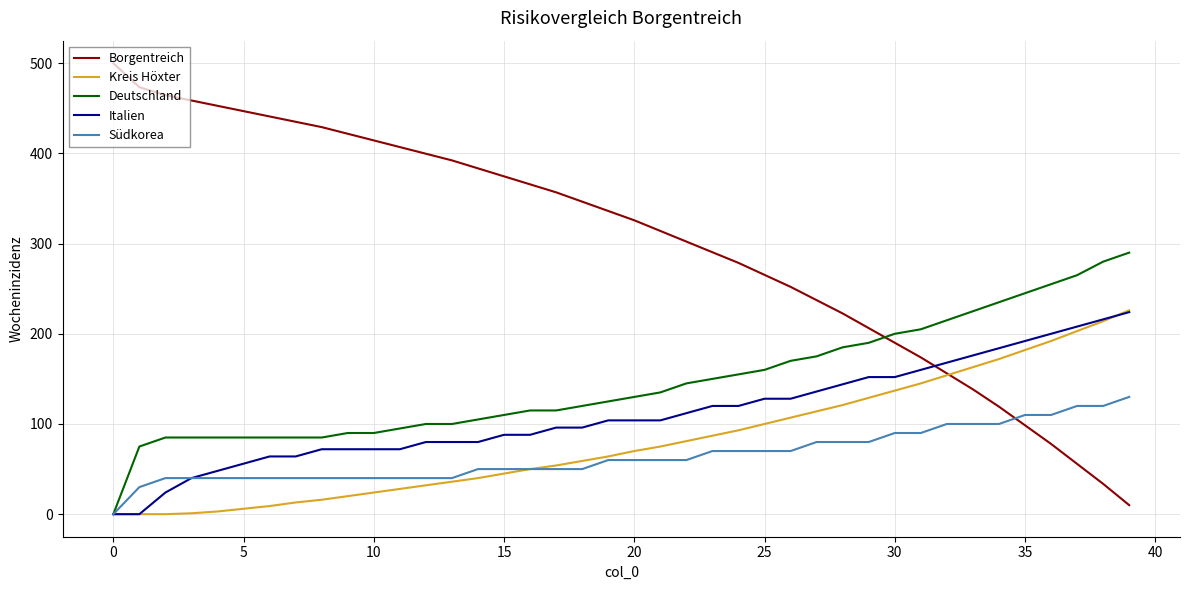

Which series has the largest total across all categories?

Borgentreich